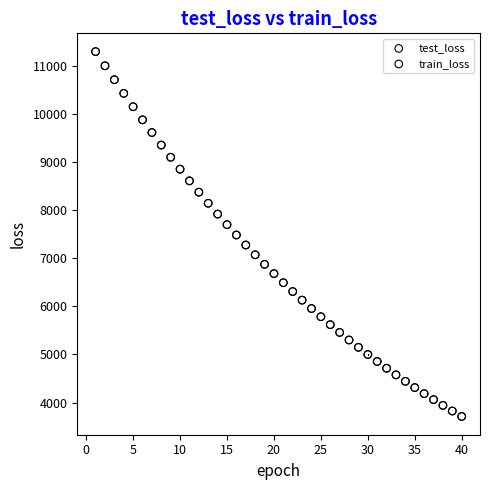

Which series has the widest spread of Y values?

train_loss